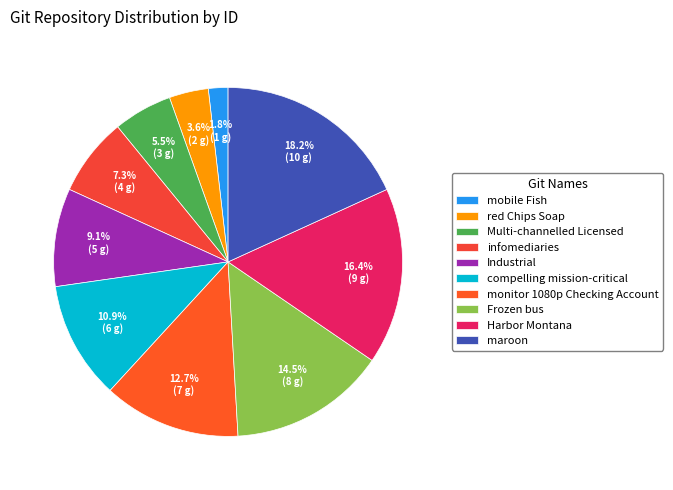

What portion of the pie excludes monitor 1080p Checking Account?

87.3%